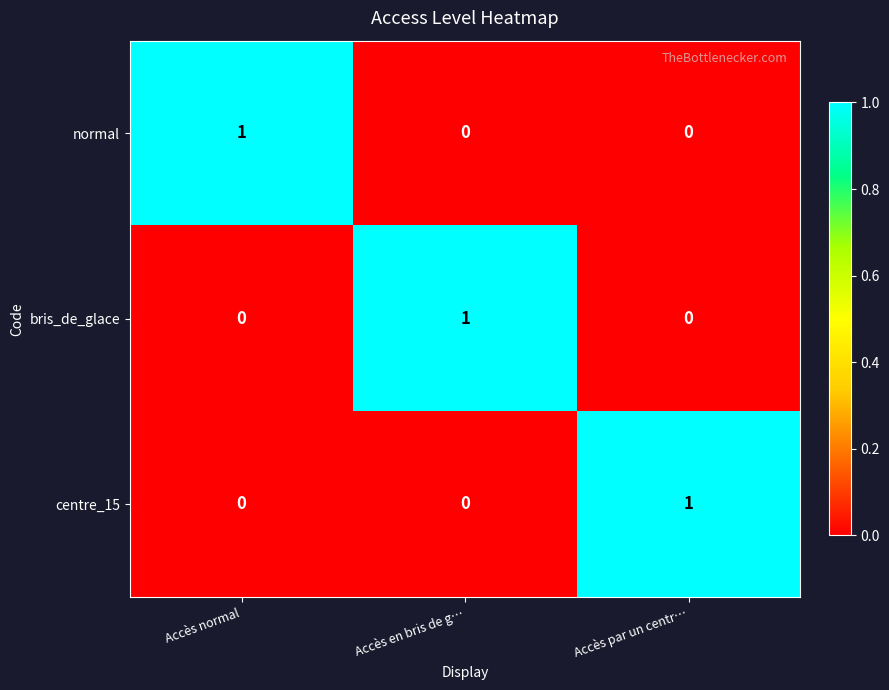

The value of normal at Accès par un centr… is 0. True or false?

True